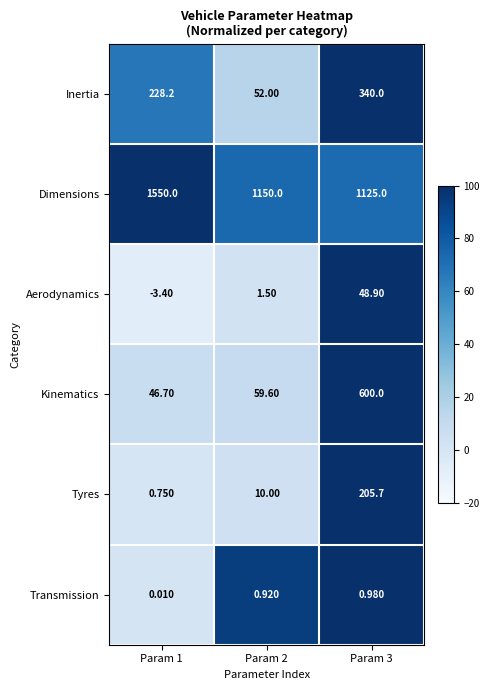

List the series in order of their peak value, highest first.

Dimensions, Kinematics, Inertia, Tyres, Aerodynamics, Transmission